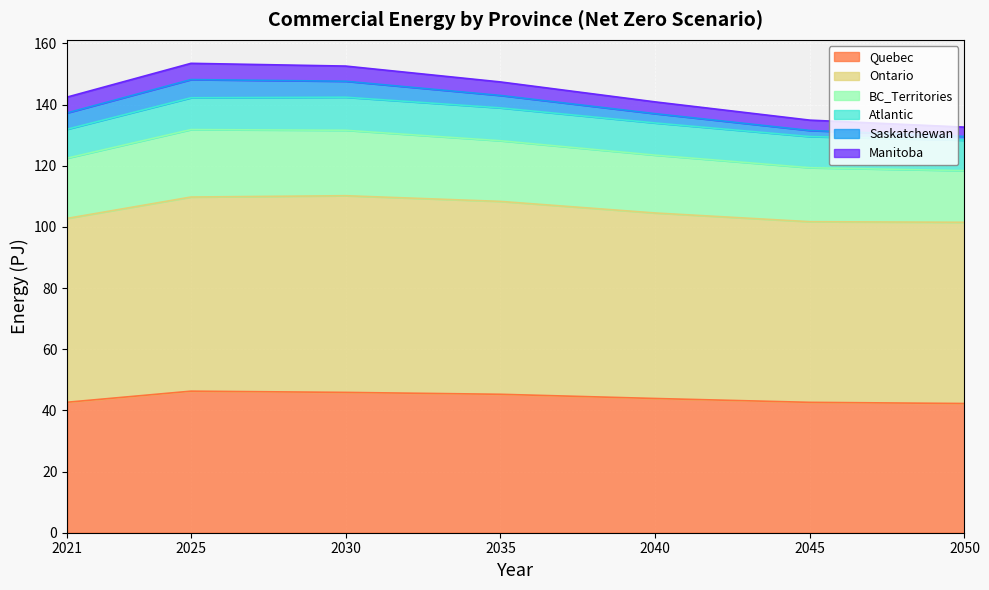

At which category is the sum across all series the highest?

2025